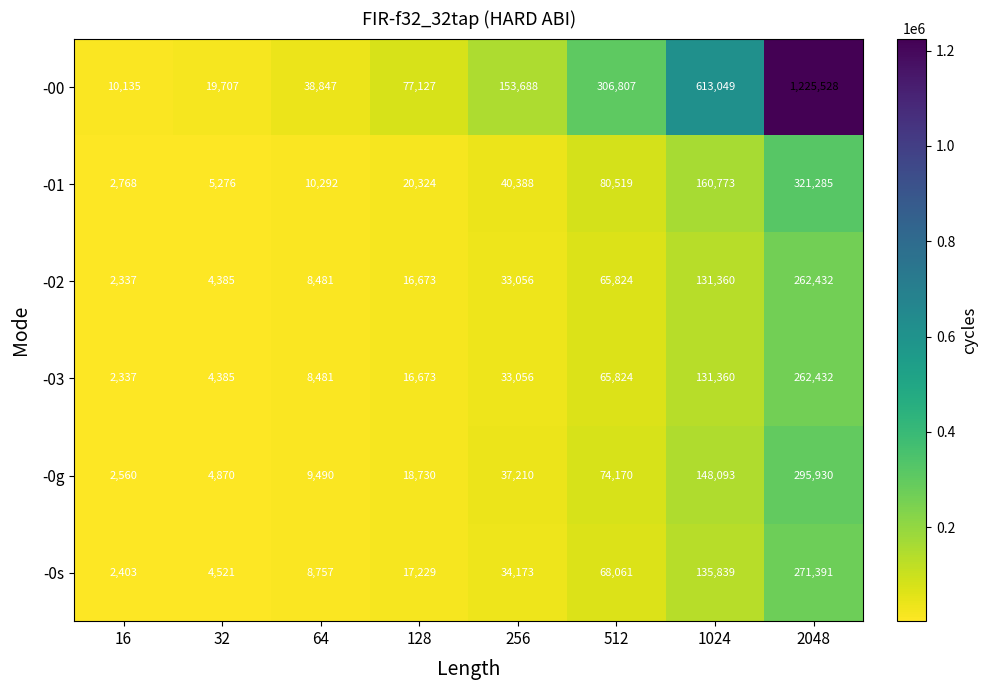

Which series has the largest total across all categories?

-00